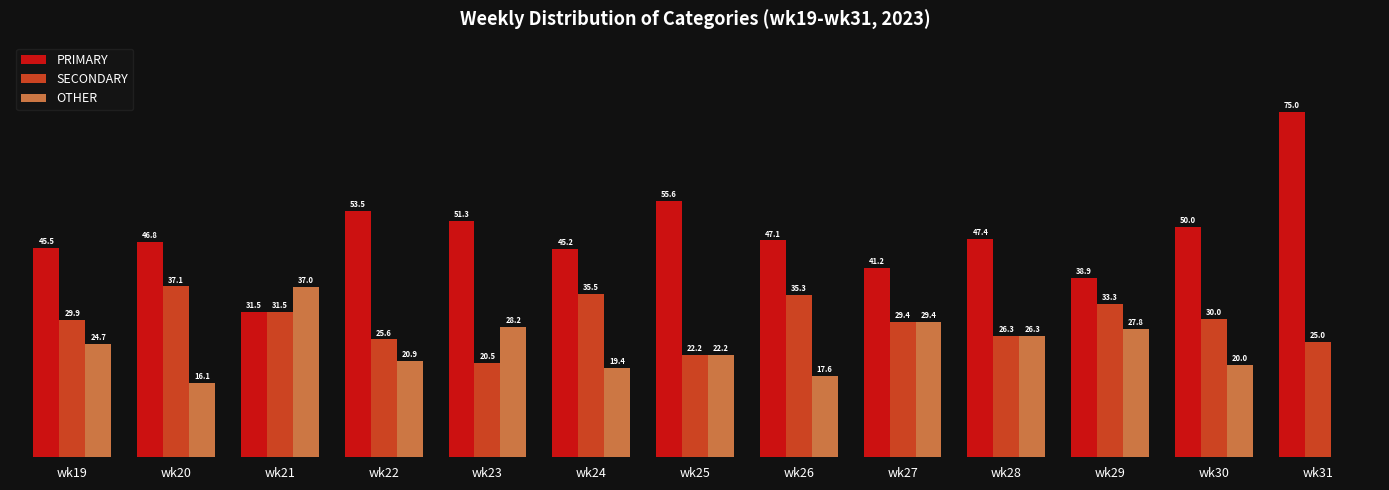

Where is OTHER nearest to the value 18?

wk26